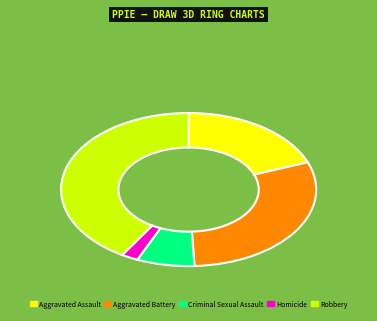

Which slice is the largest?

Robbery